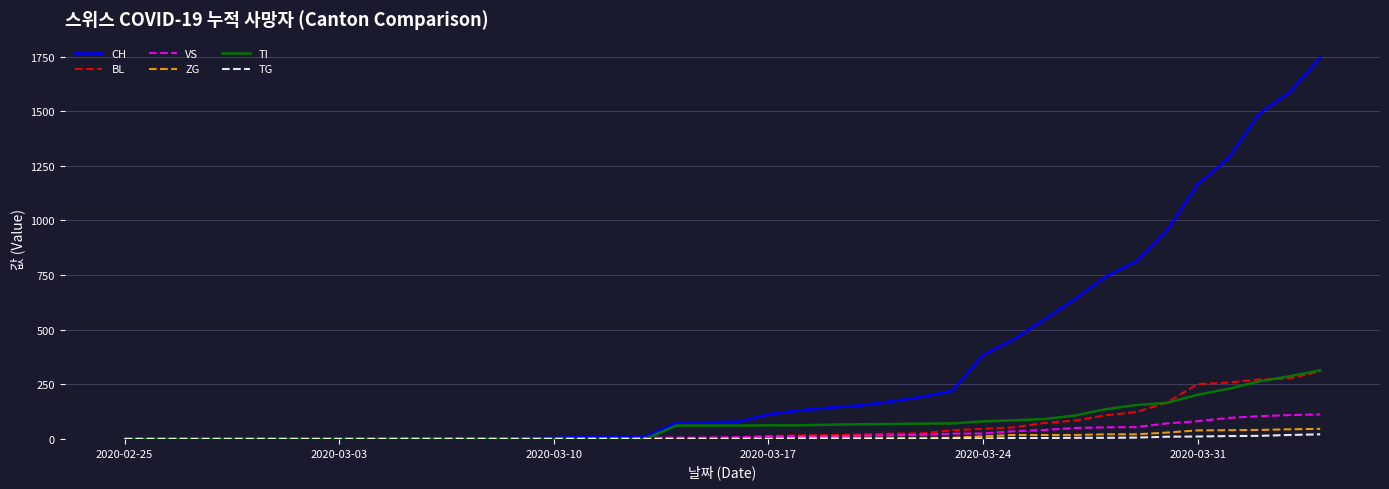

Which series has the largest total across all categories?

CH